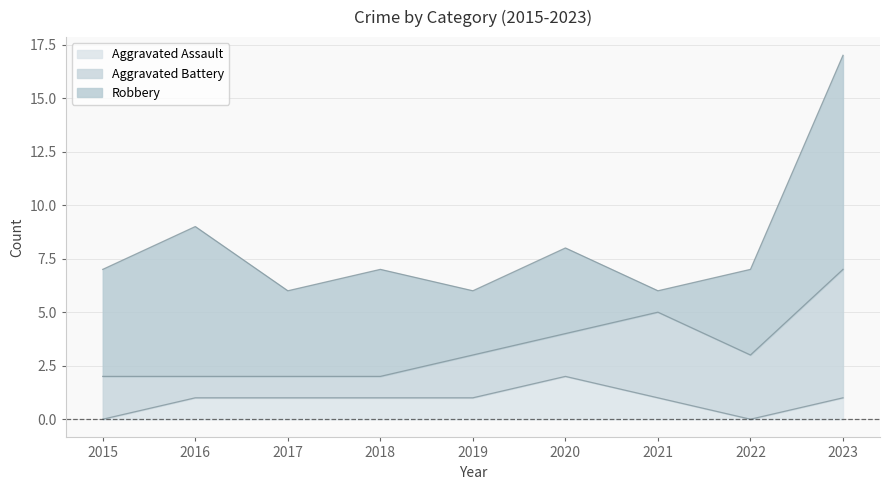

In Aggravated Battery, how many points are higher than both neighbors (excluding endpoints)?

1